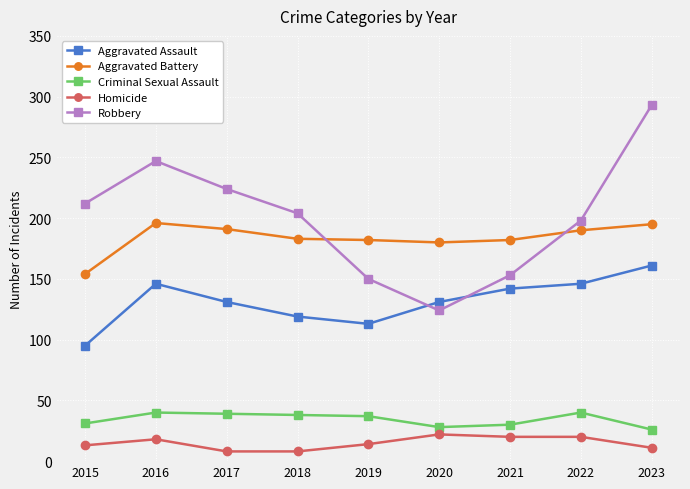

True or false: Robbery and Aggravated Battery cross at least once.

True